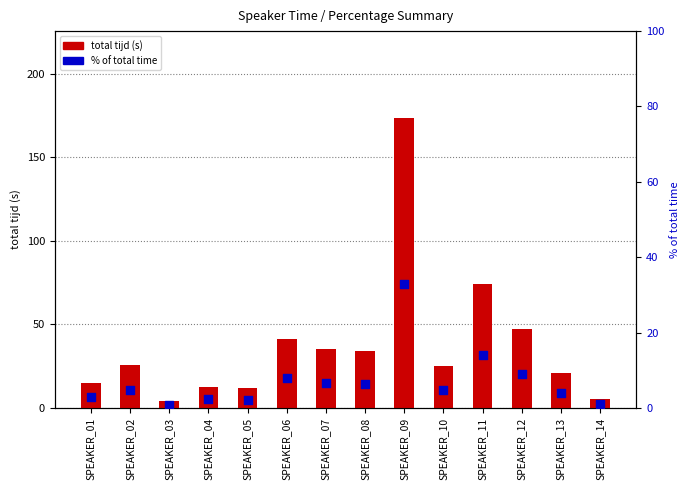

What is the total value across all series at SPEAKER_07?

41.9